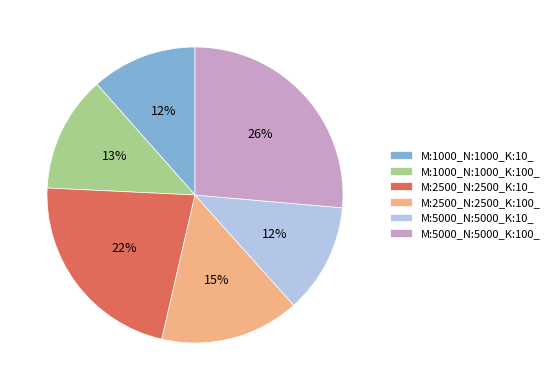

The M:2500_N:2500_K:10_ slice represents 14% of the pie. True or false?

False